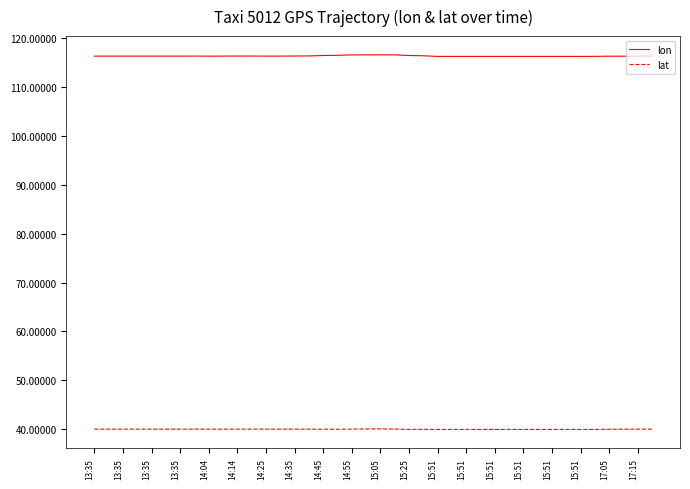

Which series has the largest range (max minus min)?

lon